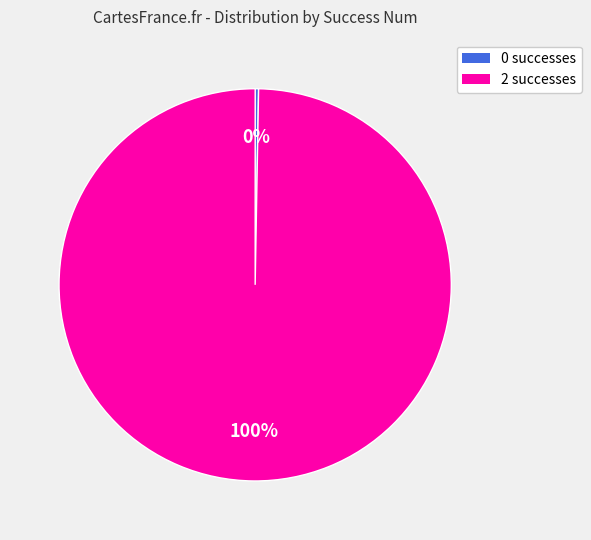

Is the sum of 2 and 0 greater than half?

Yes